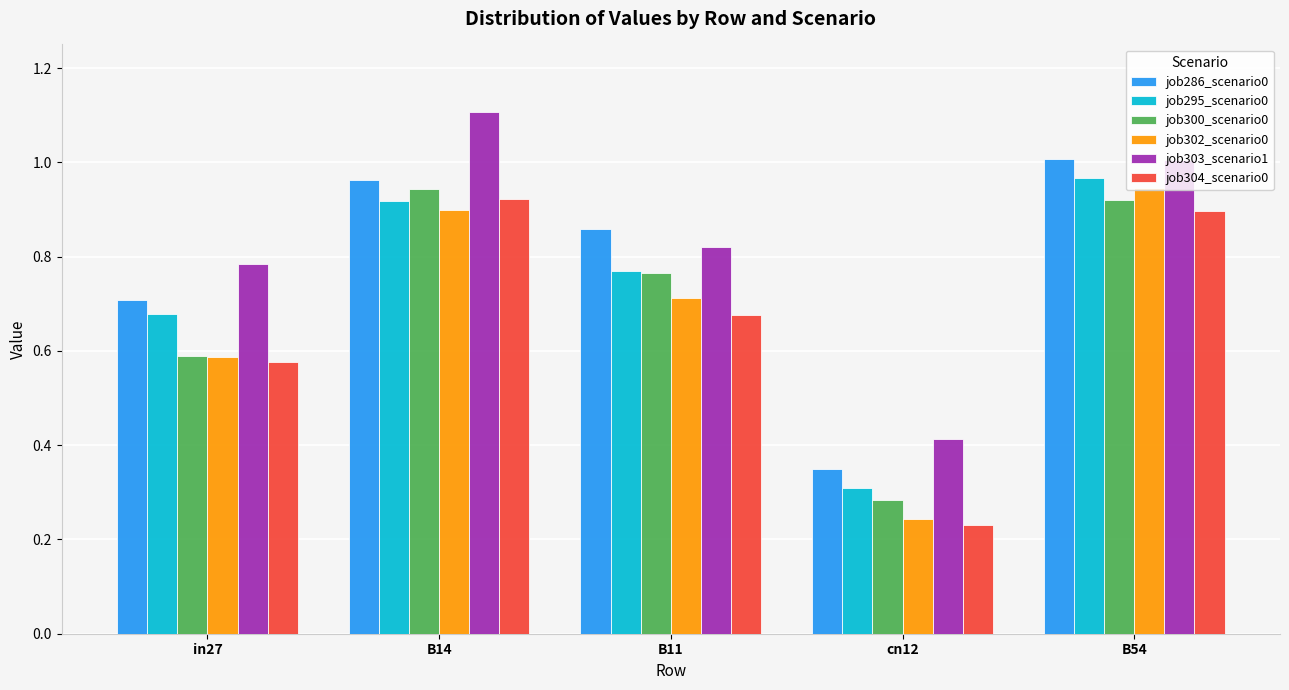

The value of job286_scenario0 at in27 is 0.7. True or false?

True